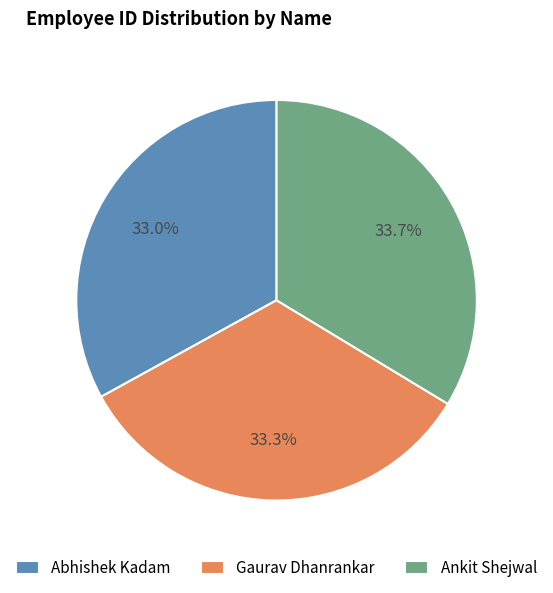

To the nearest percent, what is the combined percentage of Gaurav Dhanrankar and Ankit Shejwal?

67%